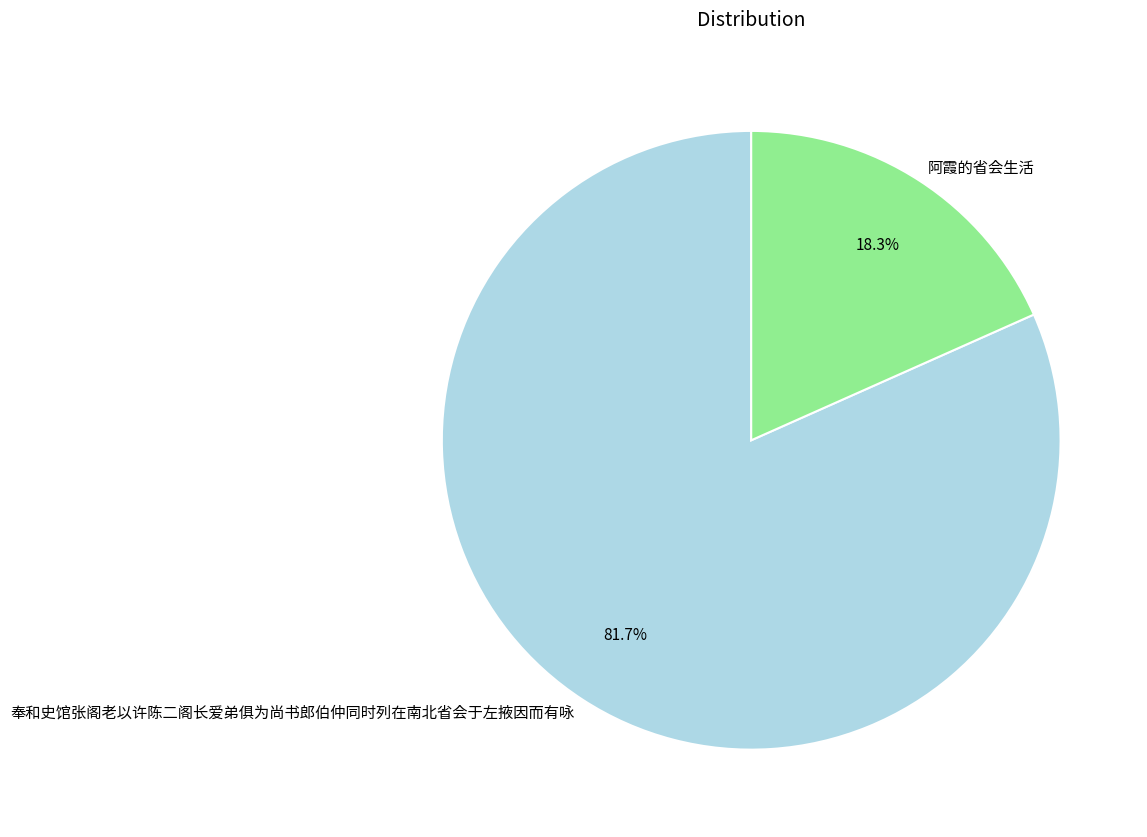

What portion of the pie excludes 阿霞的省会生活?

81.7%